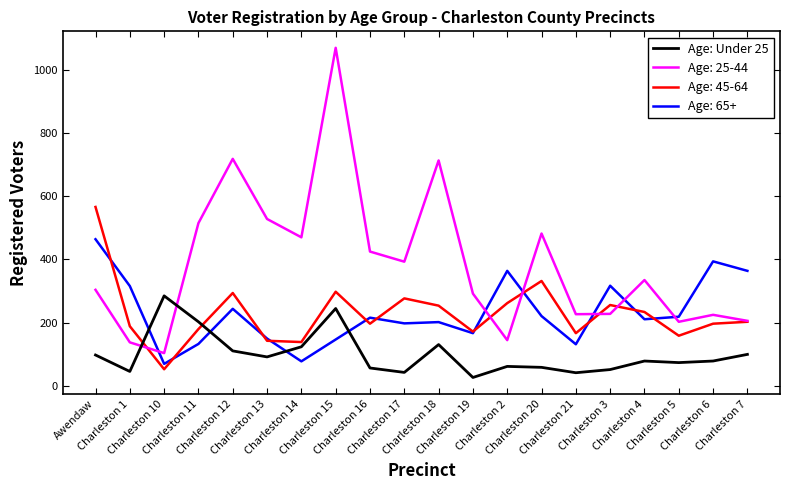

After their last crossing, which series has the higher values: Age: 25-44 or Age: Under 25?

Age: 25-44